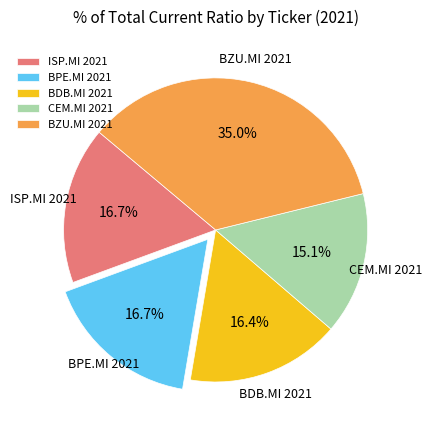

Approximately how many times larger is the value at BZU.MI 2021 compared to BPE.MI 2021?

2.1